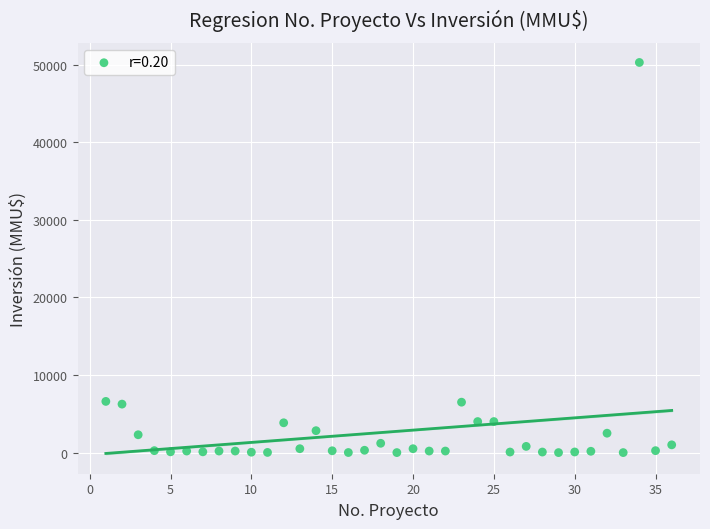

What is the range of Y values (max minus min)?

50300